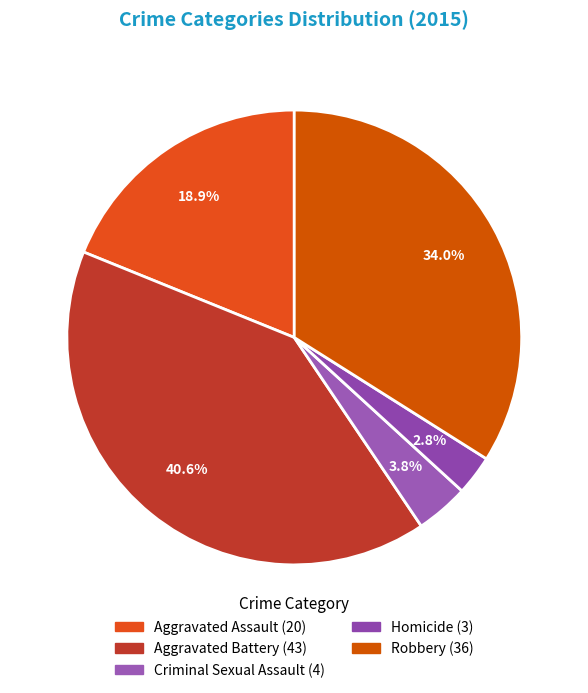

Do Robbery and Criminal Sexual Assault together represent more than half of the pie?

No